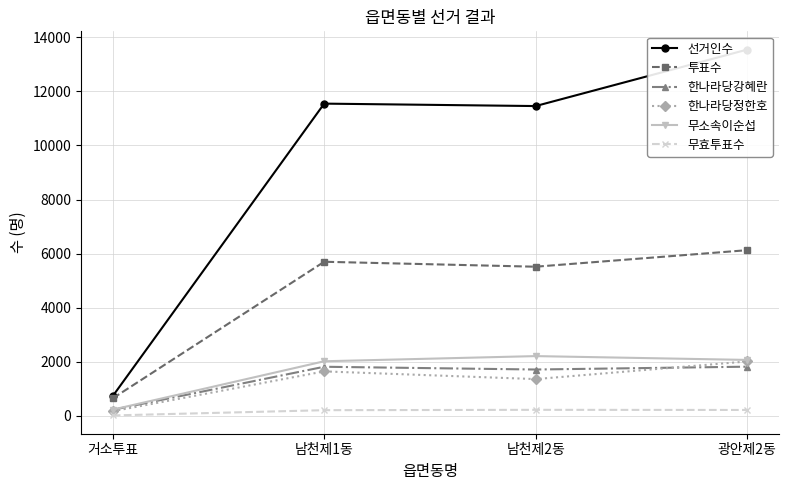

Is it true that 한나라당강혜란 equals 1818 at 남천제1동?

True